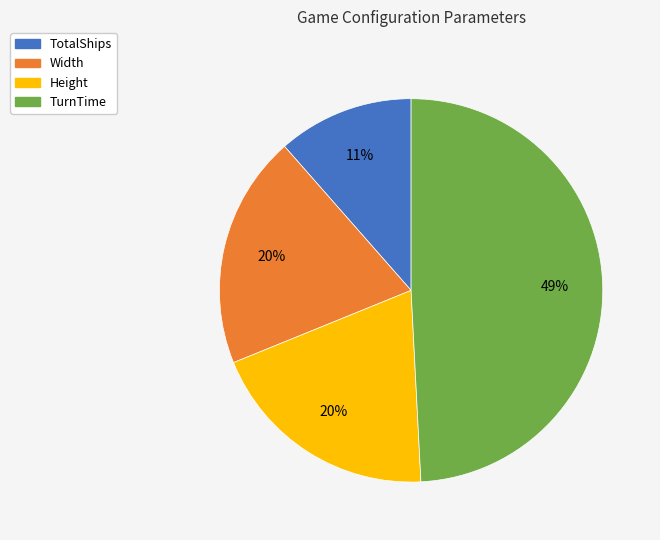

Is there any slice that represents more than half of the pie?

No